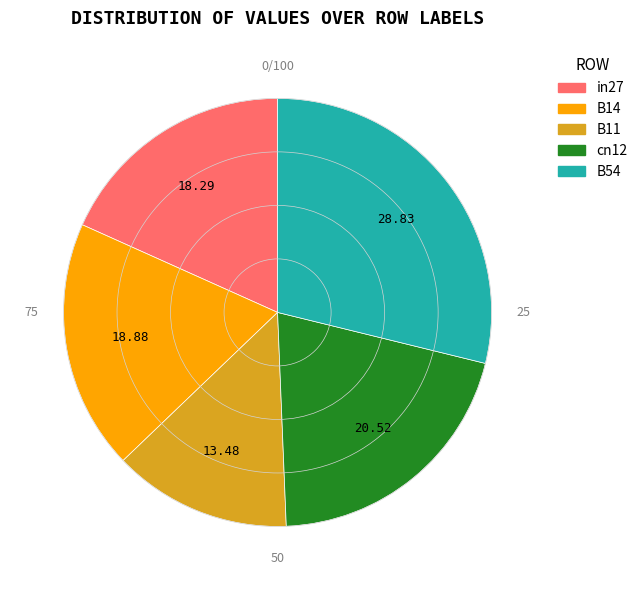

Rank the categories by value from highest to lowest.

B54, cn12, B14, in27, B11